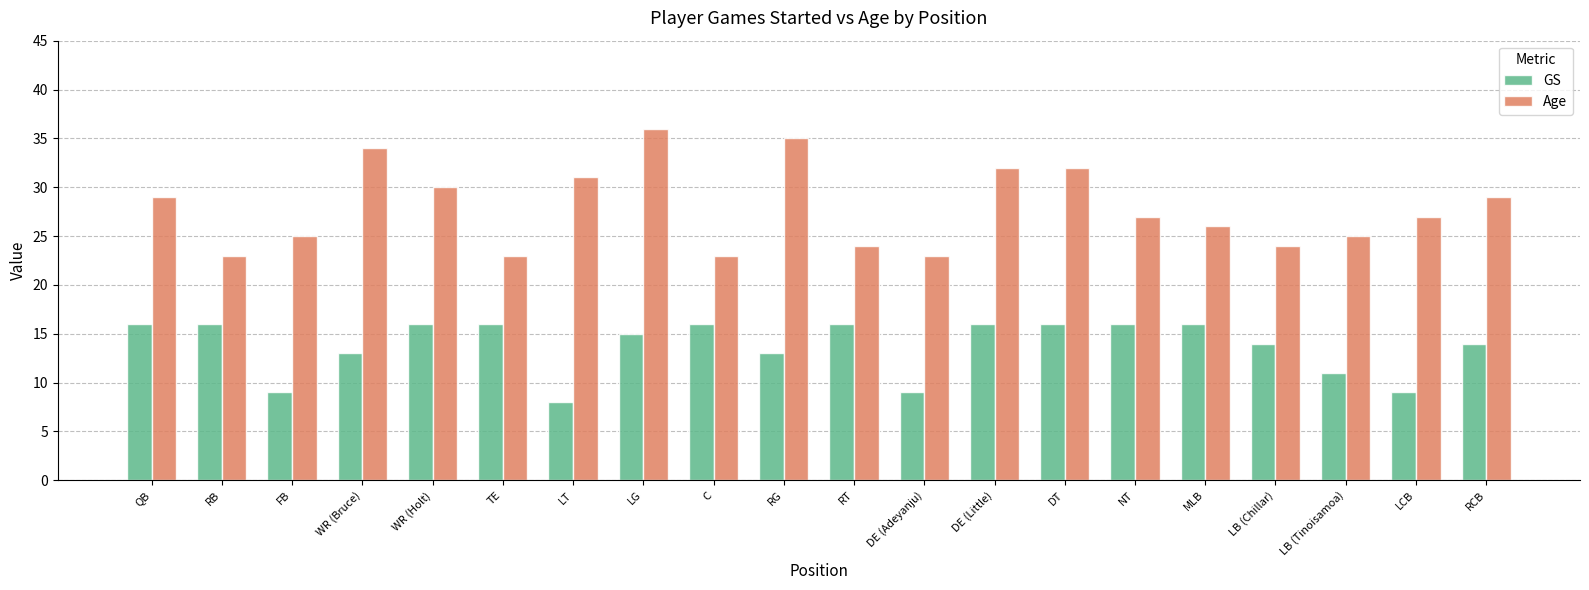

The GS series shows 14 at DE (Adeyanju). True or false?

False